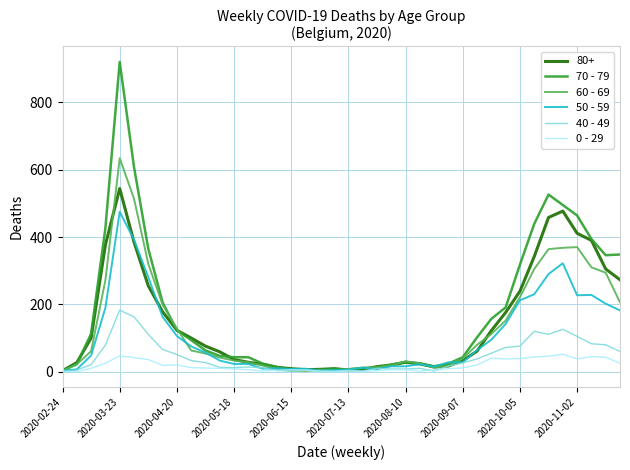

Which series has the widest spread of values?

70 - 79